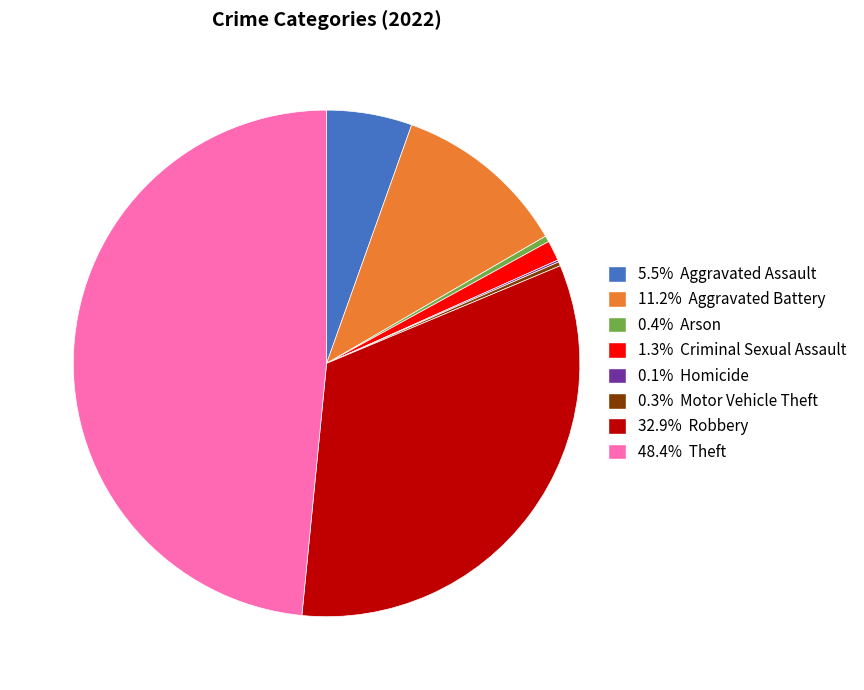

Does any single category account for the majority?

No